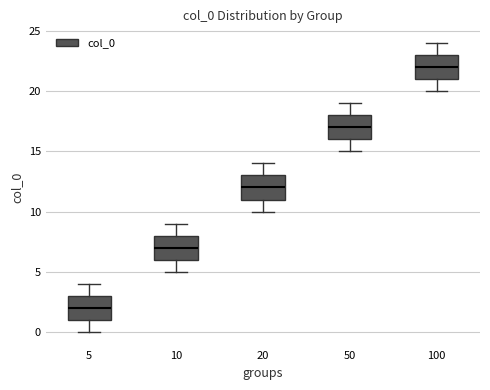

Reading left to right, transcribe this box plot: for each box, give where its median line is, the range the box spans, and where its two whiskers end, as read against the y-axis. The values are not printed on the chart, so give them approximately, as read against the axis.

5: median 2, box 1 to 3, whiskers 0 to 4
10: median 7, box 6 to 8, whiskers 5 to 9
20: median 12, box 11 to 13, whiskers 10 to 14
50: median 17, box 16 to 18, whiskers 15 to 19
100: median 22, box 21 to 23, whiskers 20 to 24